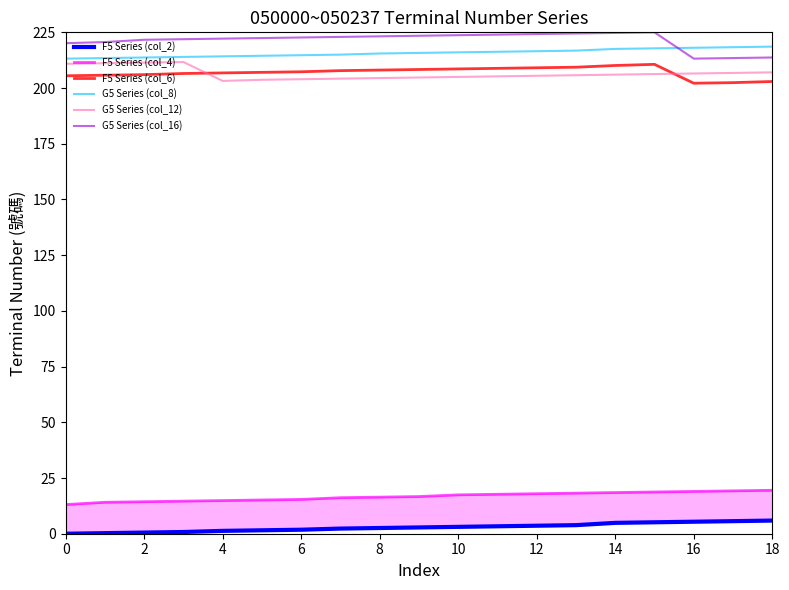

The value of G5 Series (col_16) at 2 is 221.7. True or false?

True